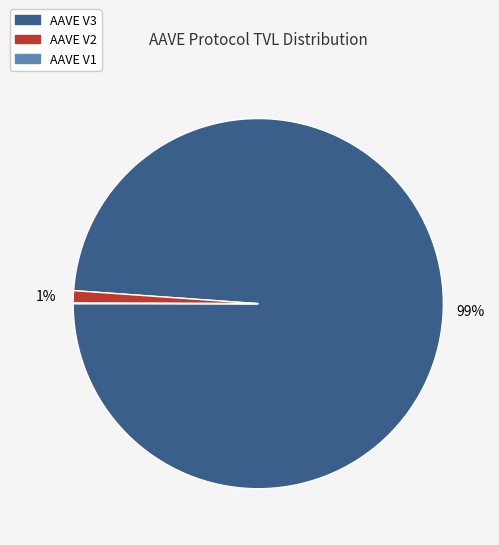

To the nearest percent, what percentage of the pie is AAVE V3?

99%